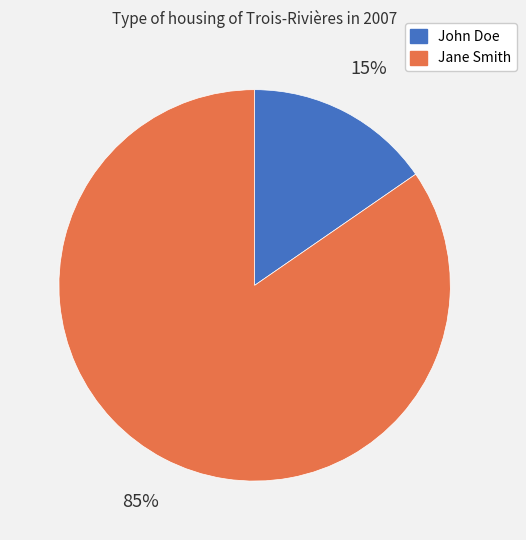

To the nearest percent, what is the combined percentage of John Doe and Jane Smith?

100%